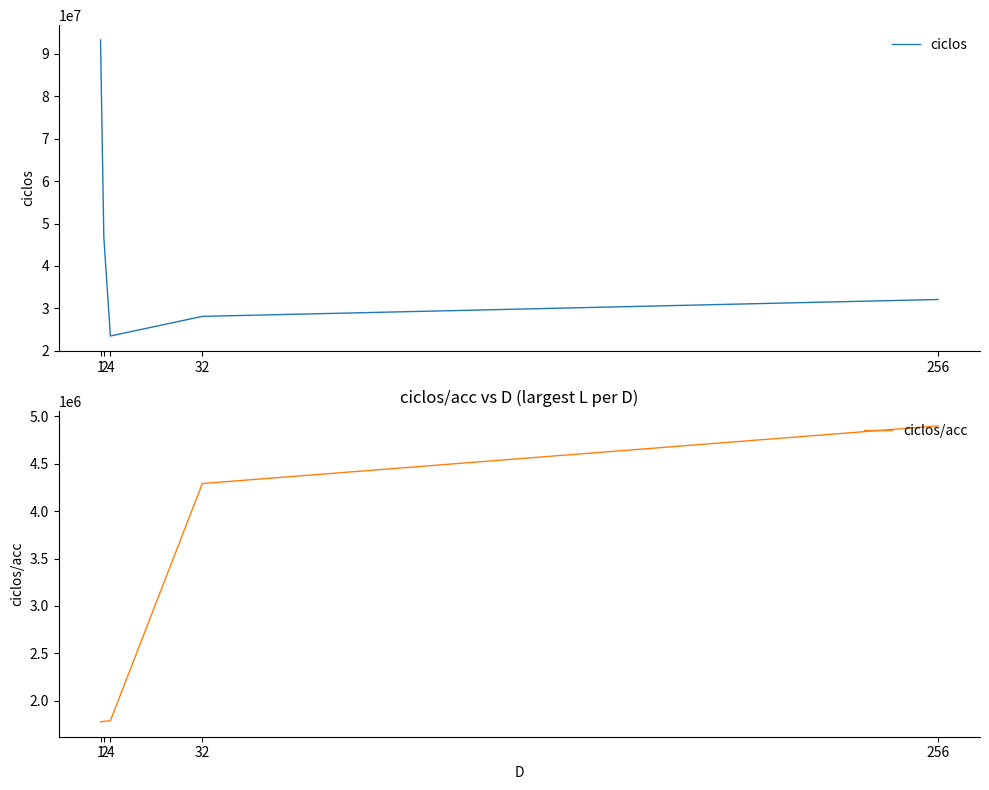

Reading left to right, what are all the values shown in this chart?

ciclos: 1=93275786	2=46800920	4=23486158	32=28113854	256=32092168
ciclos/acc: 1=1779104	2=1785322	4=1791857	32=4289834	256=4896876